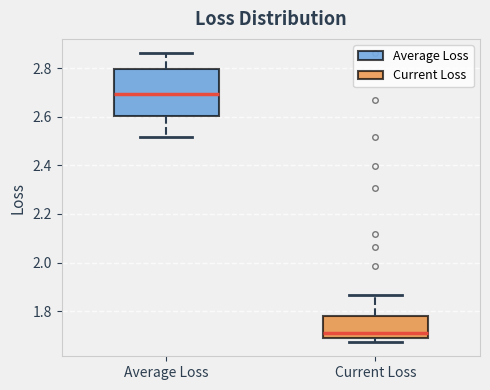

Reading left to right, read every box against the y-axis: the position of its median line, the range the box covers, and the ends of its whiskers. The values are not printed on the chart, so give them approximately, as read against the axis.

Average Loss: median 2.70, box 2.60 to 2.80, whiskers 2.52 to 2.86
Current Loss: median 1.70 (just above the box's lower edge), box 1.70 to 1.78, whiskers 1.68 to 1.86